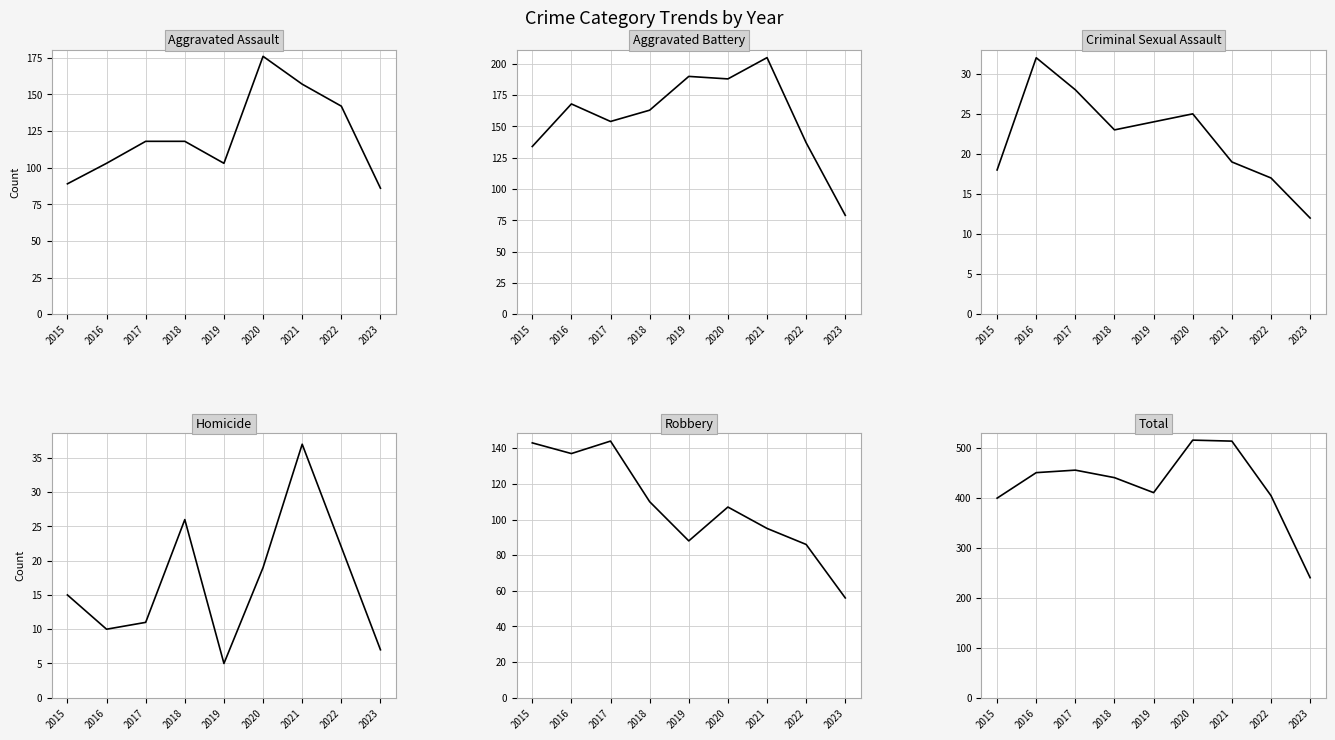

In Aggravated Assault, how many points are higher than both neighbors (excluding endpoints)?

1